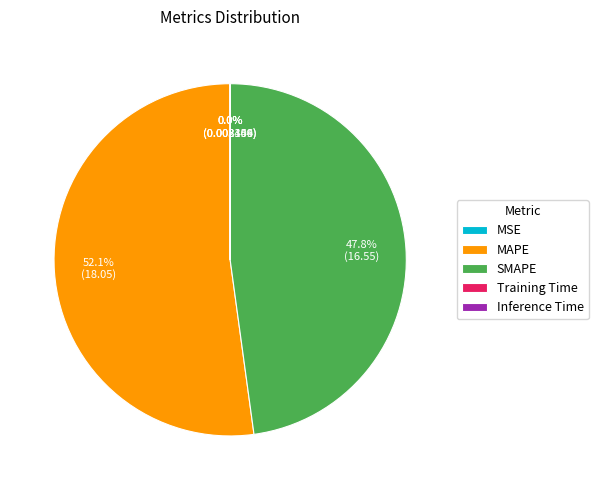

True or false: SMAPE accounts for 40% of the total.

False